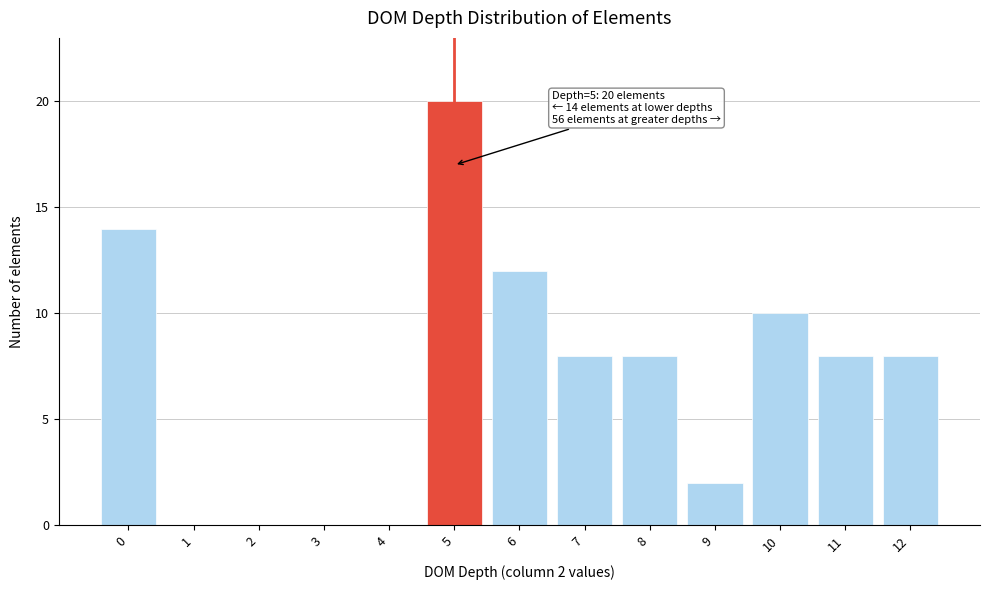

Reading left to right, what are all the values shown in this chart?

0=14	1=0	2=0	3=0	4=0	5=20	6=12	7=8	8=8	9=2	10=10	11=8	12=8